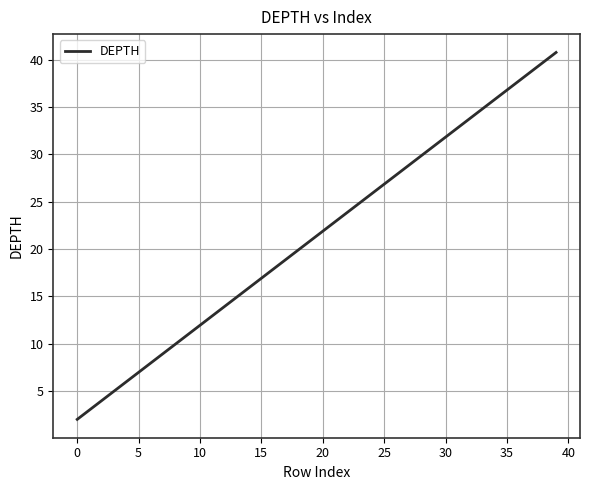

Does the chart display data point markers on the line(s)?

No